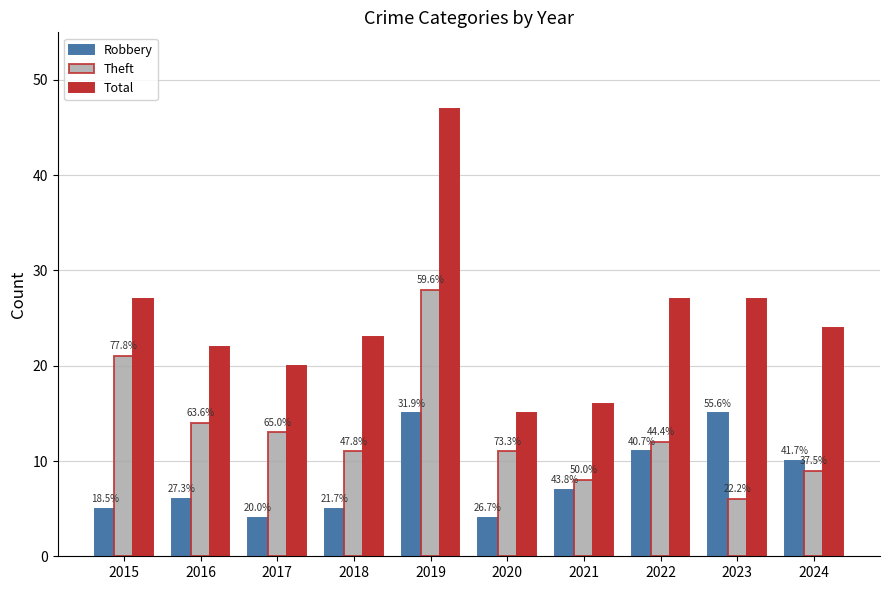

Reading left to right, transcribe all the data shown in this chart.

Robbery: 2015=5	2016=6	2017=4	2018=5	2019=15	2020=4	2021=7	2022=11	2023=15	2024=10
Theft: 2015=21	2016=14	2017=13	2018=11	2019=28	2020=11	2021=8	2022=12	2023=6	2024=9
Total: 2015=27	2016=22	2017=20	2018=23	2019=47	2020=15	2021=16	2022=27	2023=27	2024=24